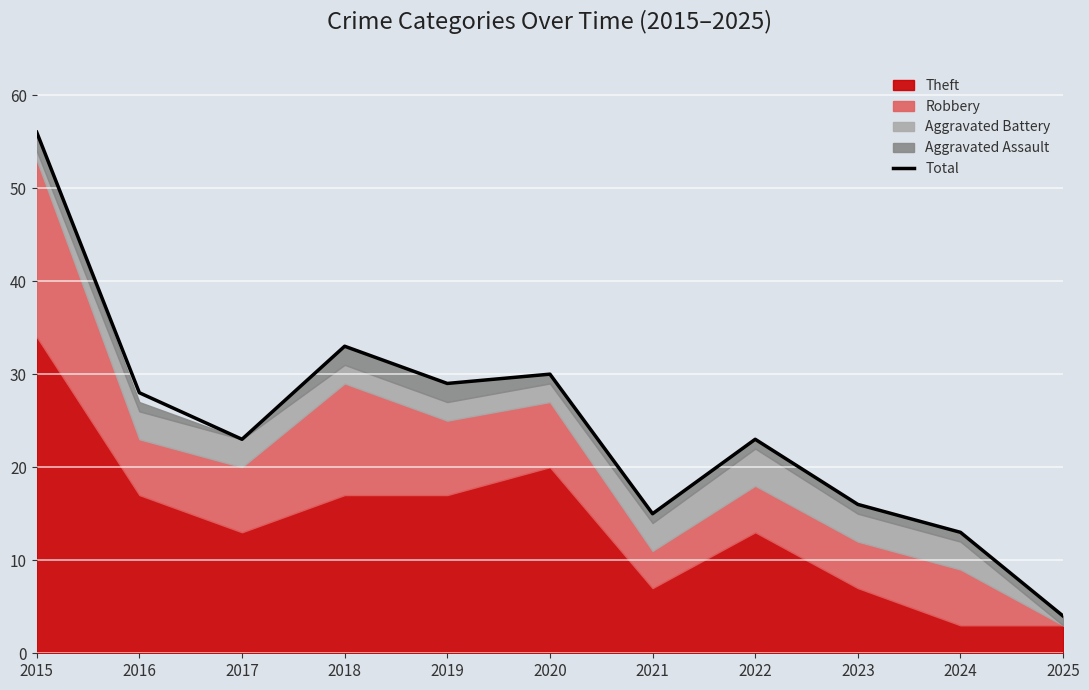

Reading left to right, extract all data points from this chart.

56	28	23	33	29	30	15	23	16	13	4